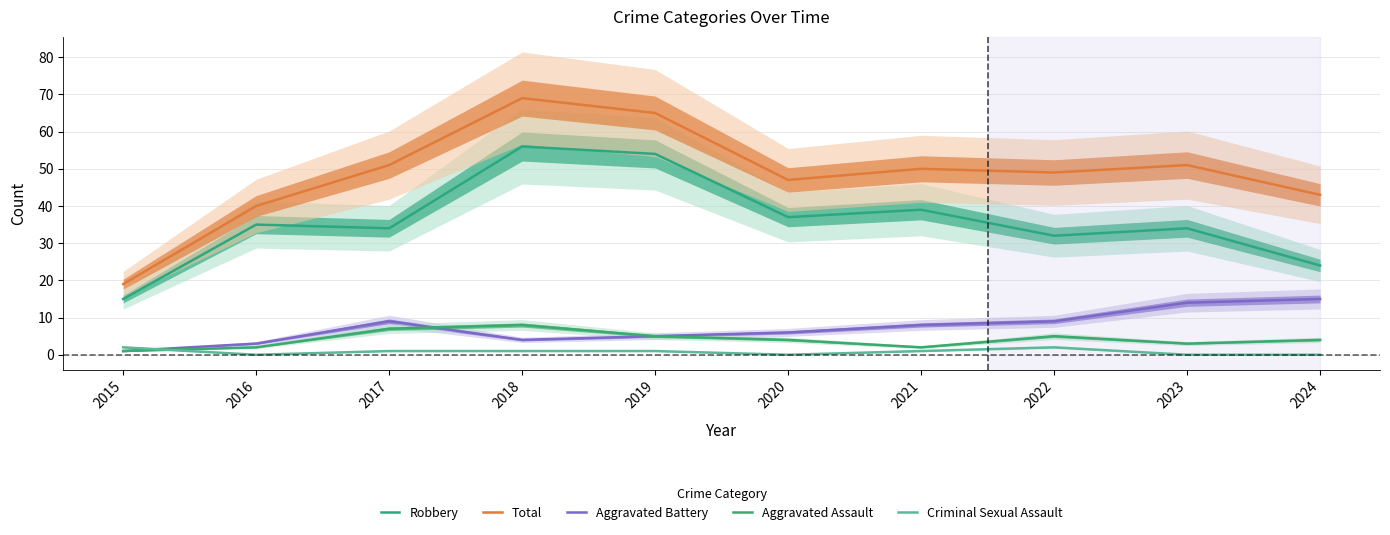

At which category is the sum across all series the highest?

2018